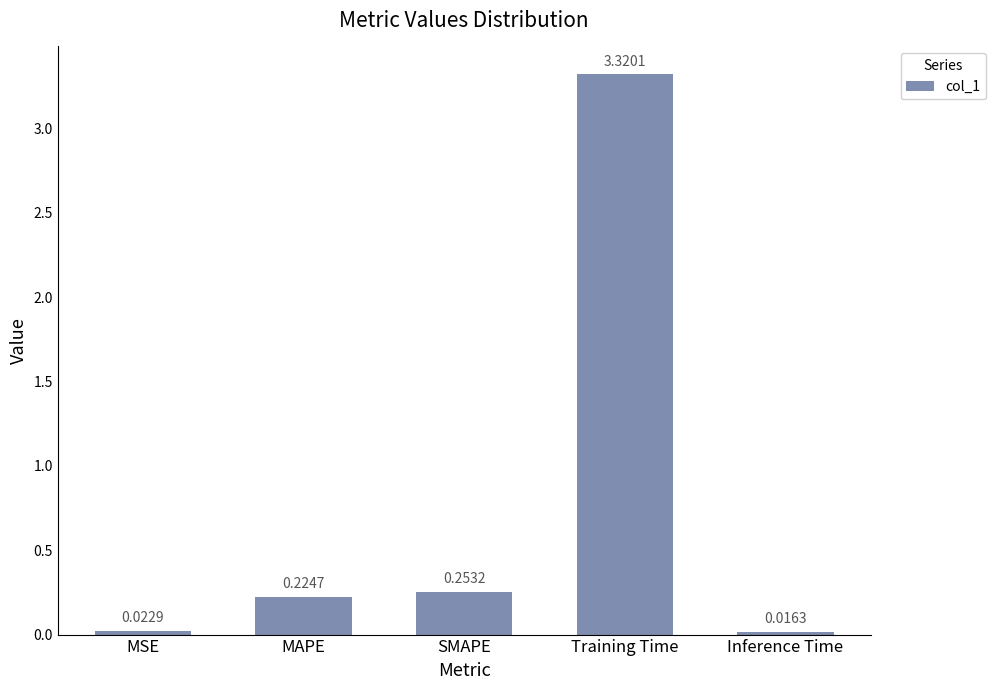

Does the chart contain any negative values?

No